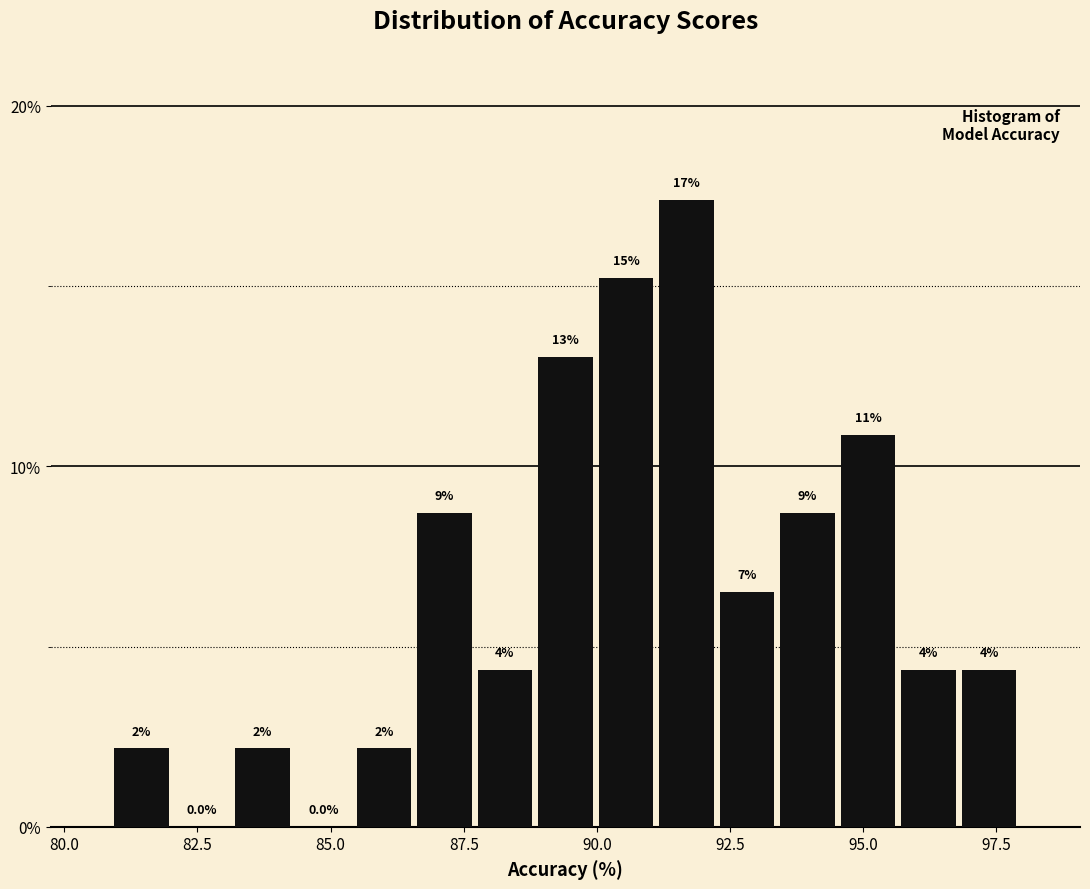

Around what value on the x-axis is the tallest bar? Give the approximate position of its centre, as read against the axis.

91.5